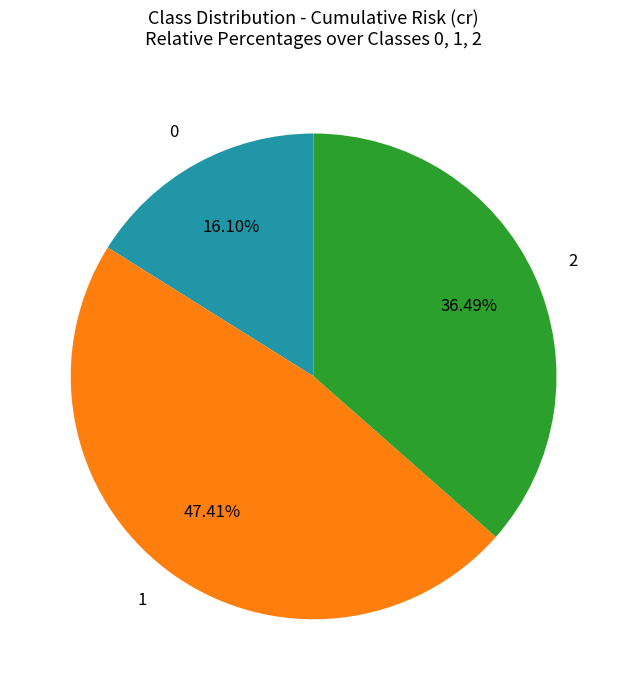

To the nearest percent, what percentage of the pie is 2?

36%